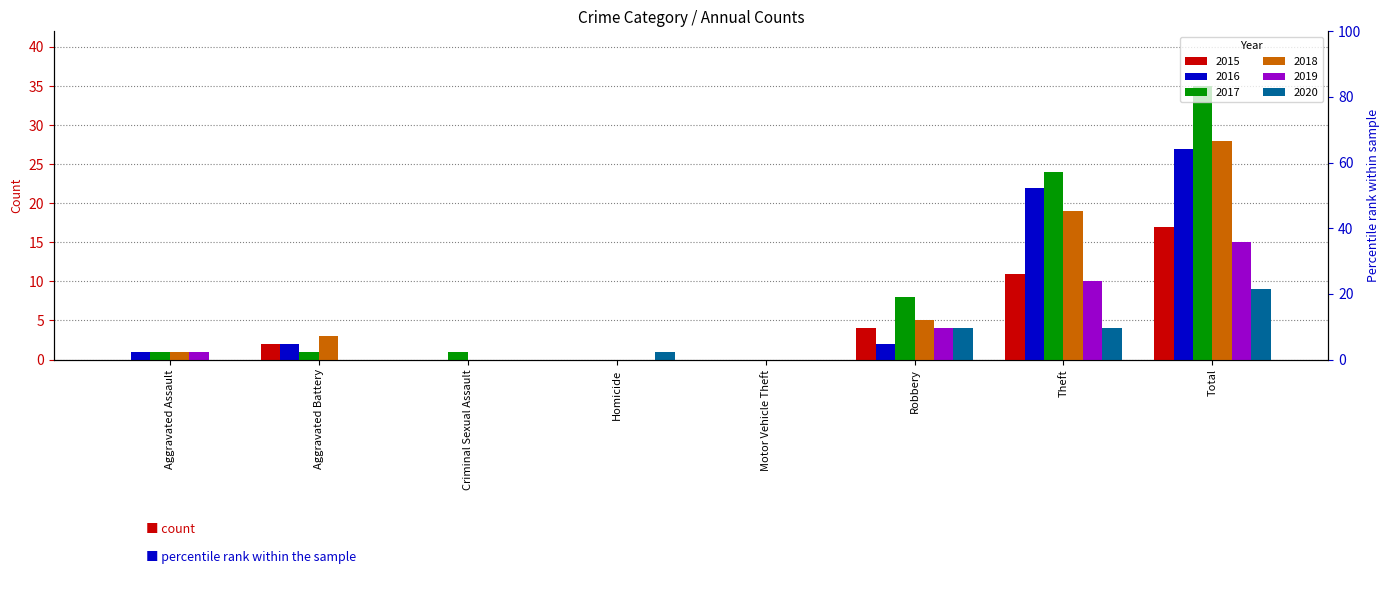

Which series has the largest total across all categories?

2017